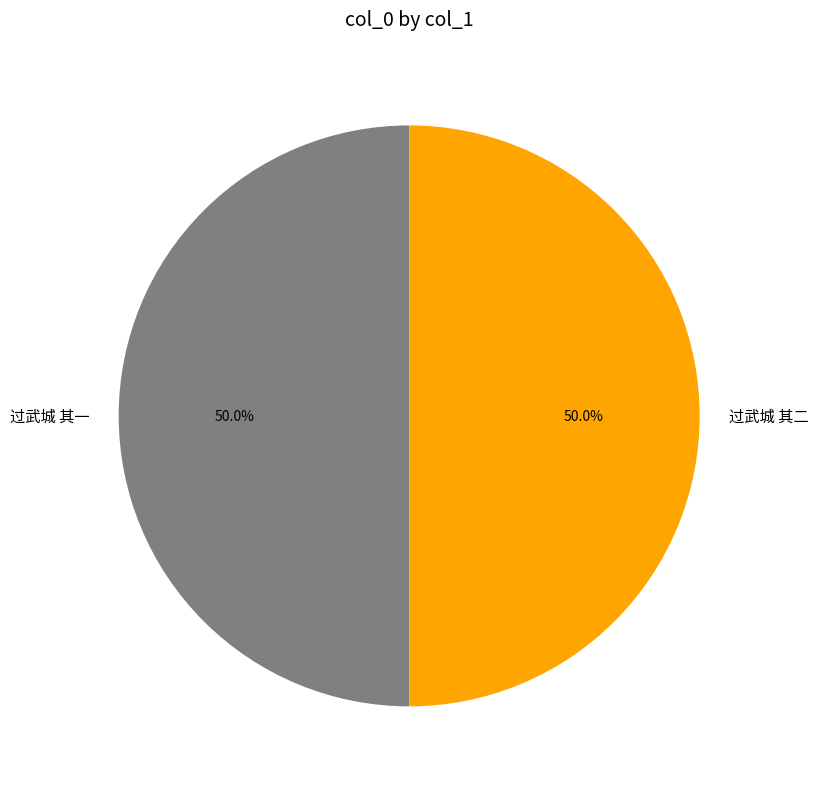

How many segments does this pie chart have?

2